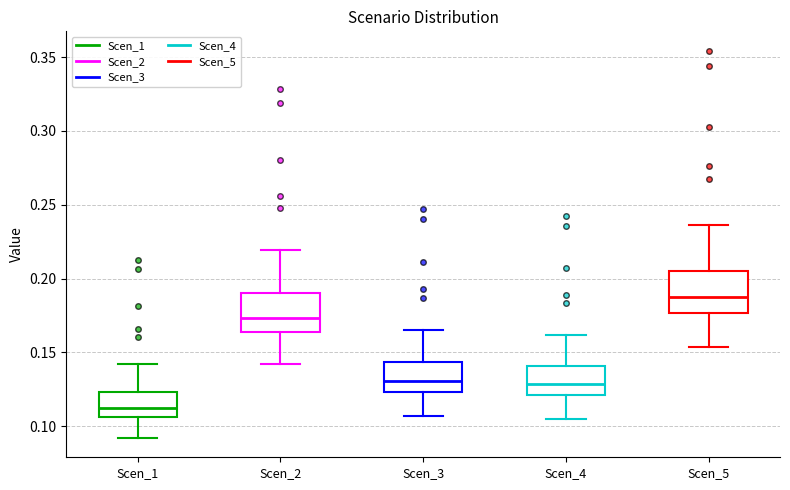

Reading left to right, read every box against the y-axis: the position of its median line, the range the box covers, and the ends of its whiskers. The values are not printed on the chart, so give them approximately, as read against the axis.

Scen_1: median 0.110, box 0.105 to 0.125, whiskers 0.090 to 0.140
Scen_2: median 0.175, box 0.165 to 0.190, whiskers 0.140 to 0.220
Scen_3: median 0.130, box 0.125 to 0.145, whiskers 0.105 to 0.165
Scen_4: median 0.130, box 0.120 to 0.140, whiskers 0.105 to 0.160
Scen_5: median 0.185, box 0.175 to 0.205, whiskers 0.155 to 0.235